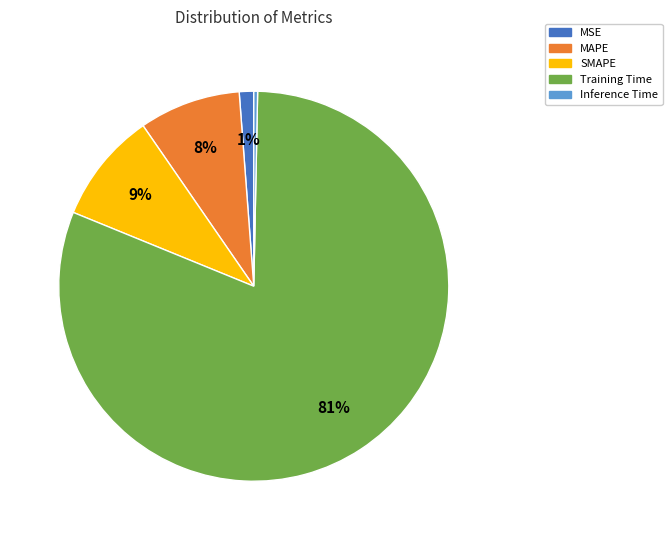

Does any single category account for the majority?

Yes